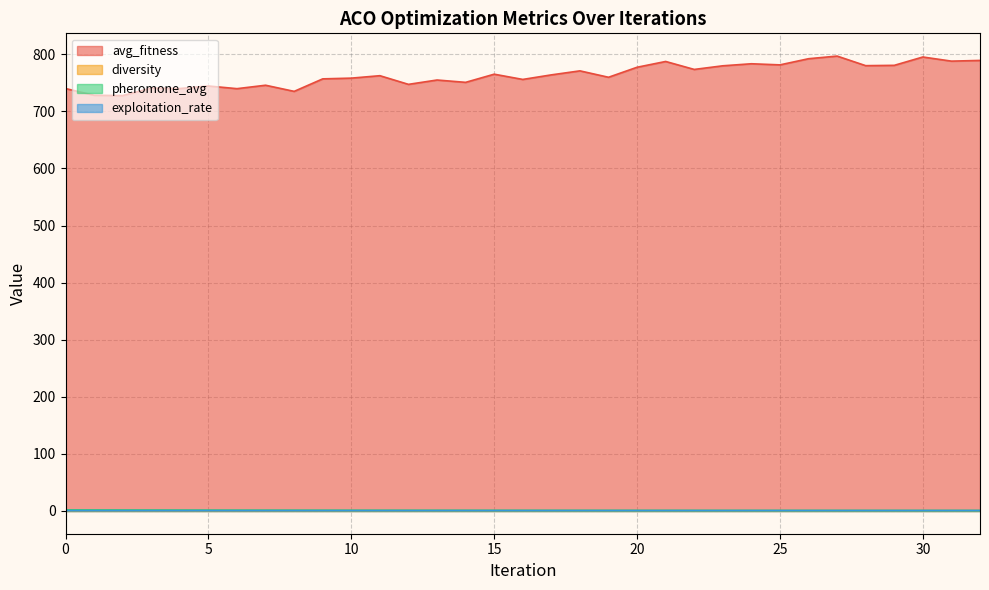

True or false: avg_fitness has more than 0 points higher than both neighbors.

True